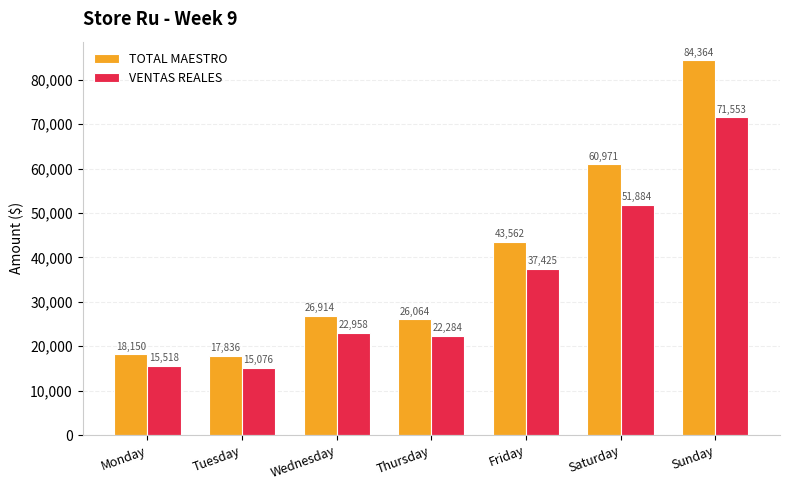

What is the total value across all series at Wednesday?

49871.6